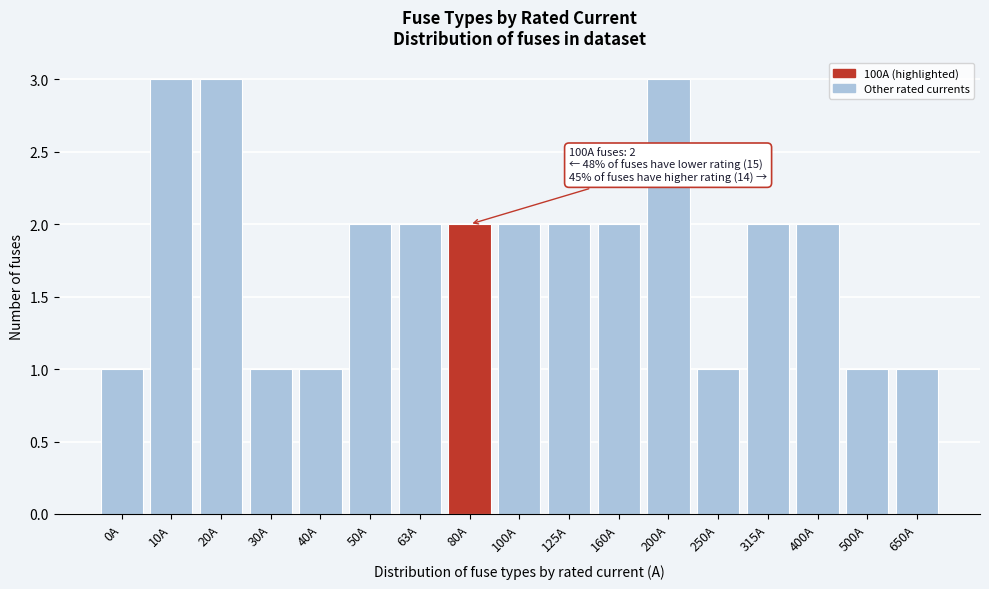

Reading left to right, extract all data points from this chart.

0A=1	10A=3	20A=3	30A=1	40A=1	50A=2	63A=2	80A=2	100A=2	125A=2	160A=2	200A=3	250A=1	315A=2	400A=2	500A=1	650A=1